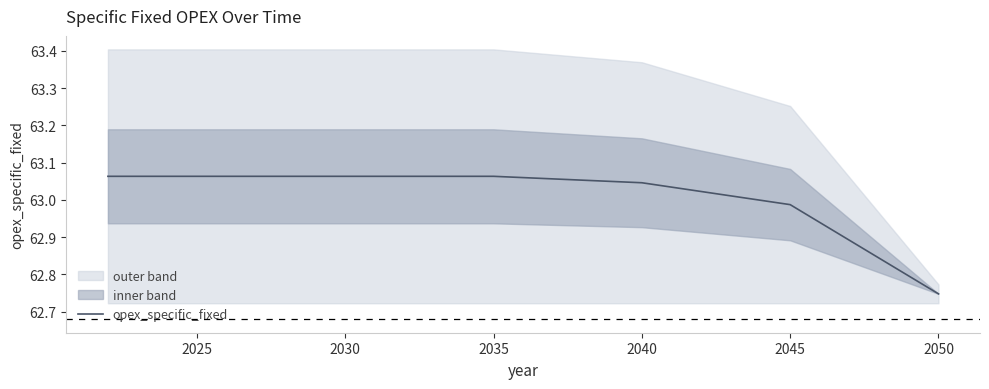

At which label does opex_specific_fixed reach its minimum?

2050